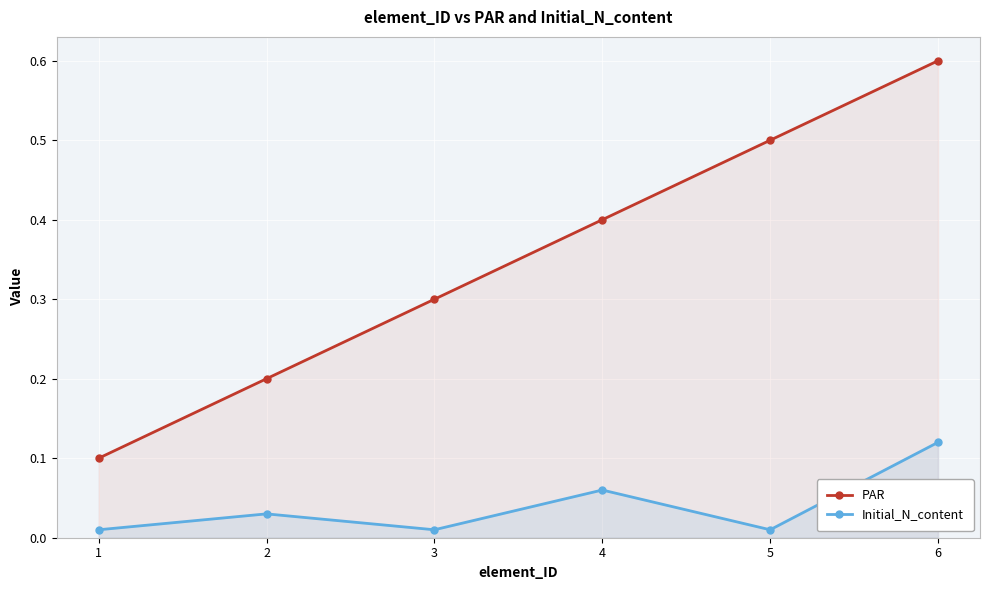

True or false: Initial_N_content and PAR intersect in this chart.

False